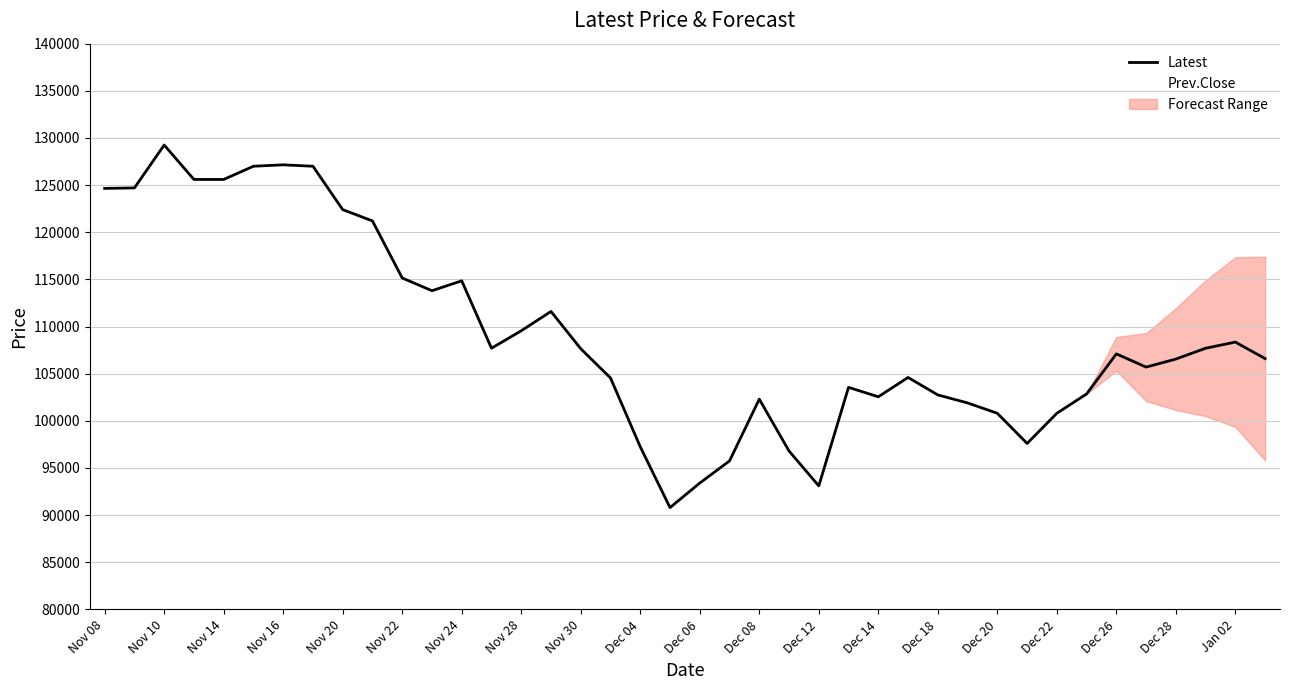

Approximately how many times larger is the value at Jan 02 compared to Nov 16?

0.9